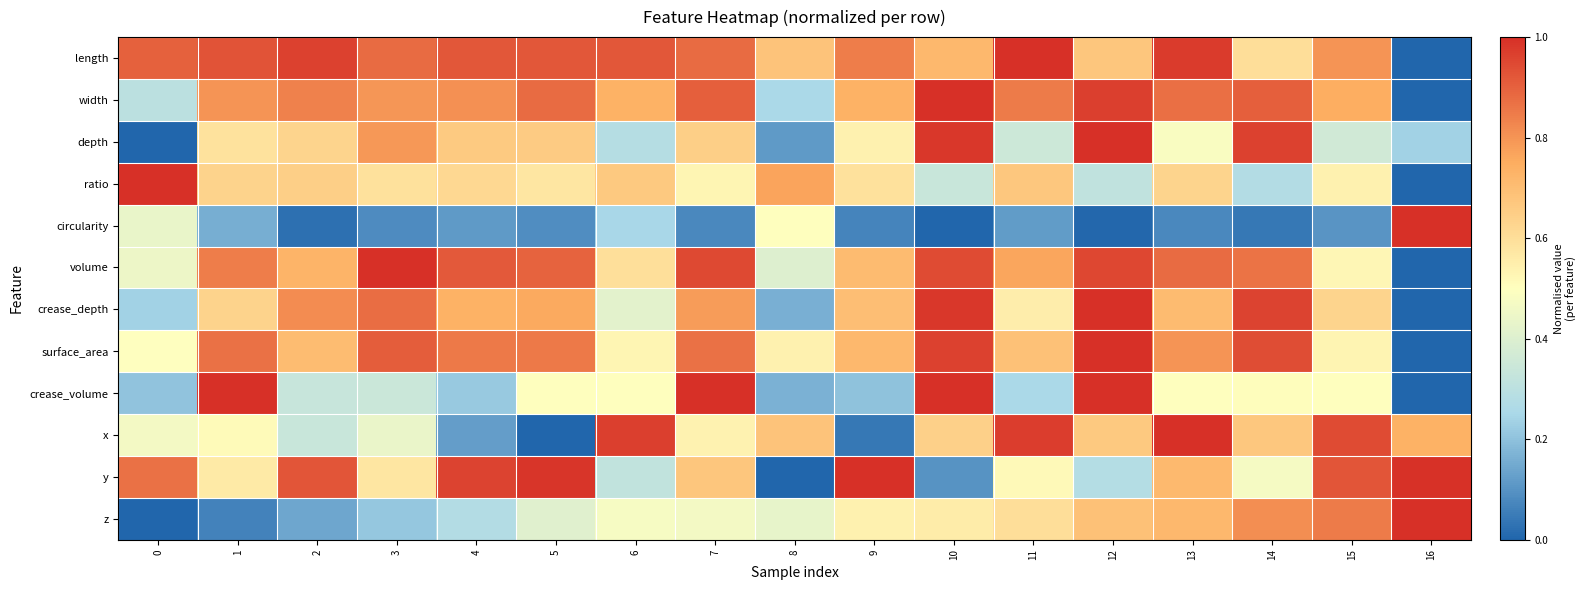

Count the number of categories in the chart.

17